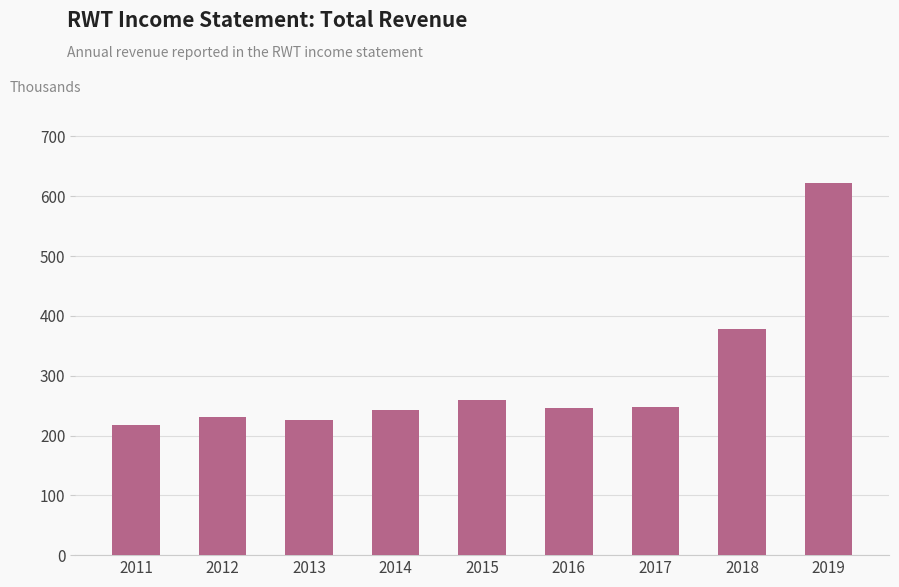

Are the bars horizontal?

No